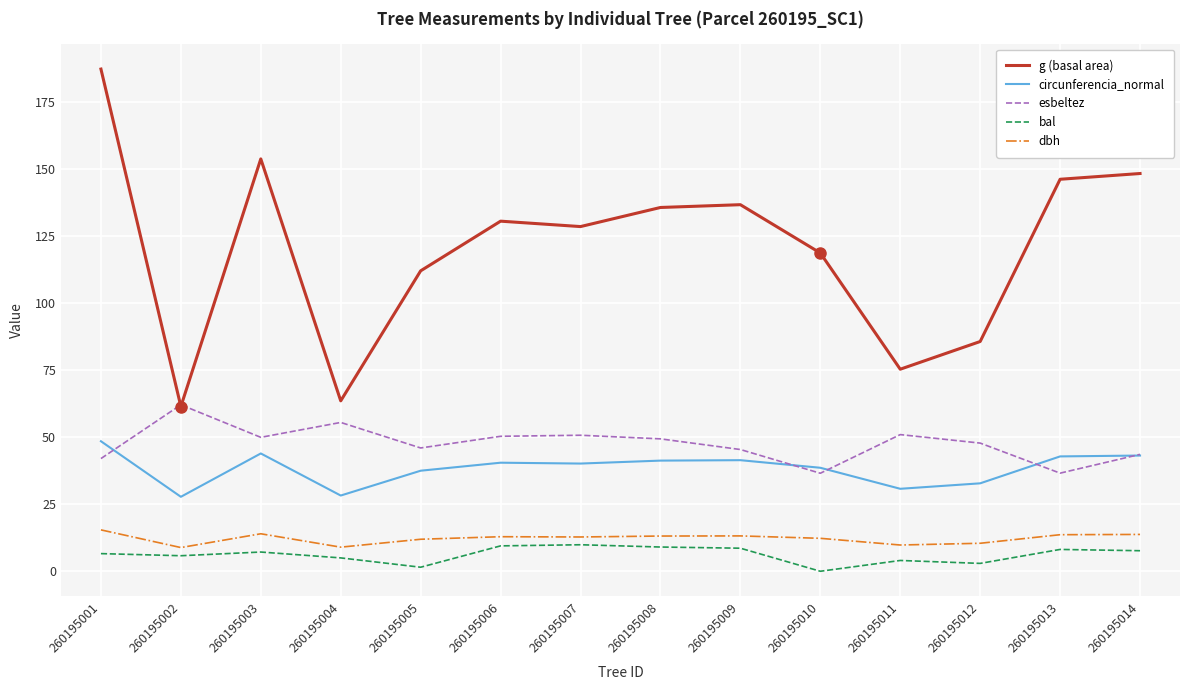

The bal series shows 5.8 at 260195002. True or false?

True